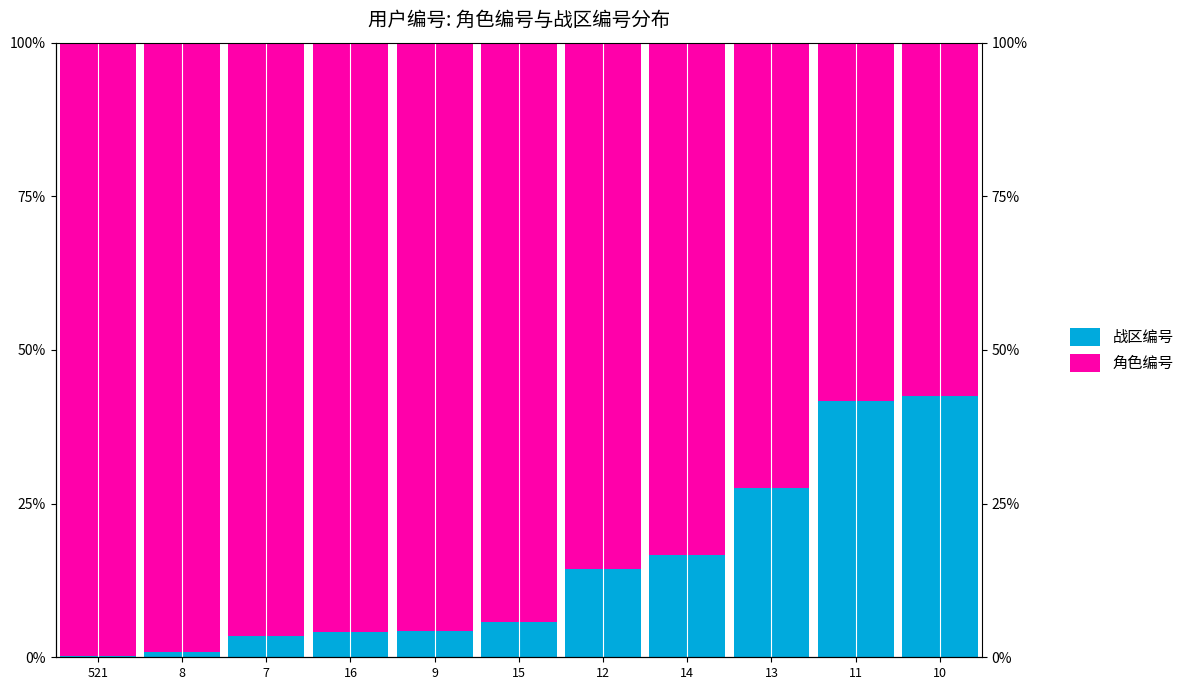

What are all the series names shown in the legend?

战区编号, 角色编号